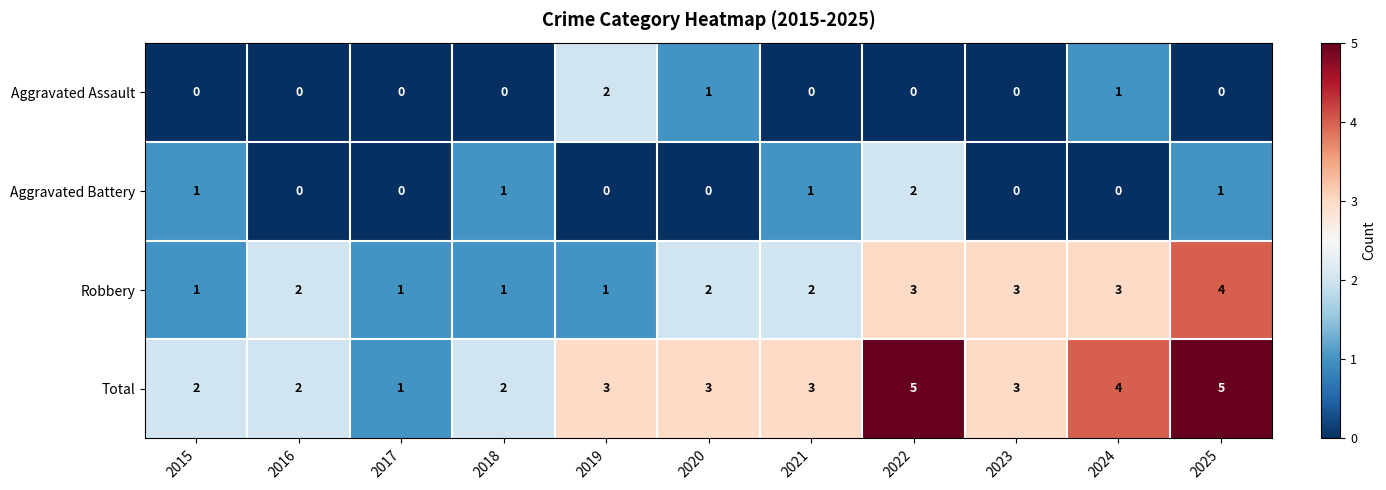

At which label does Aggravated Assault reach its peak?

2019